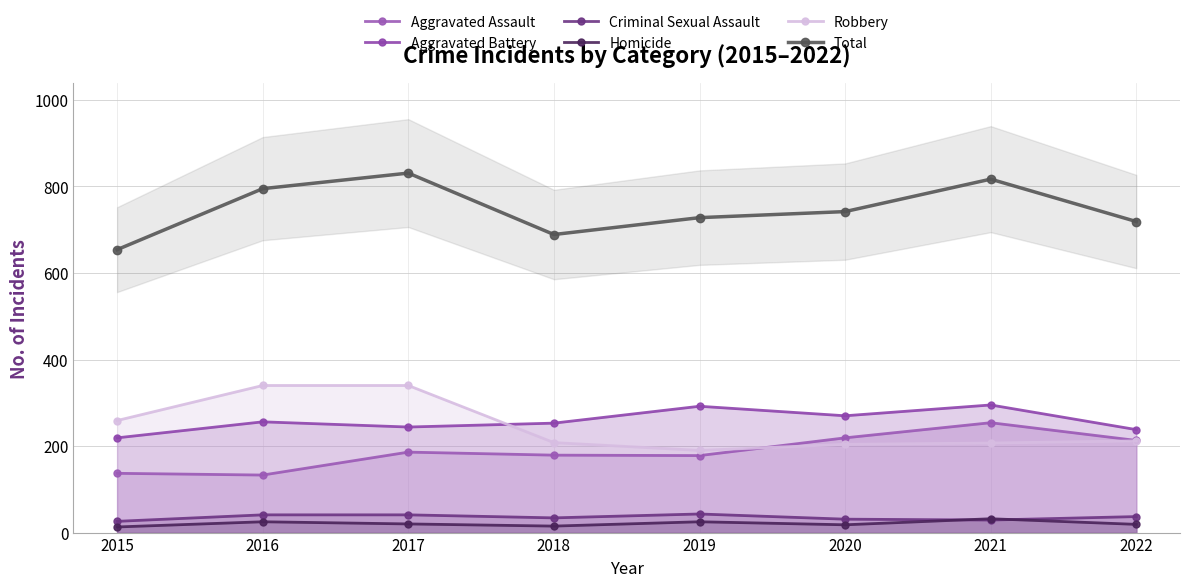

At which category does the chart reach its minimum across all series?

2015